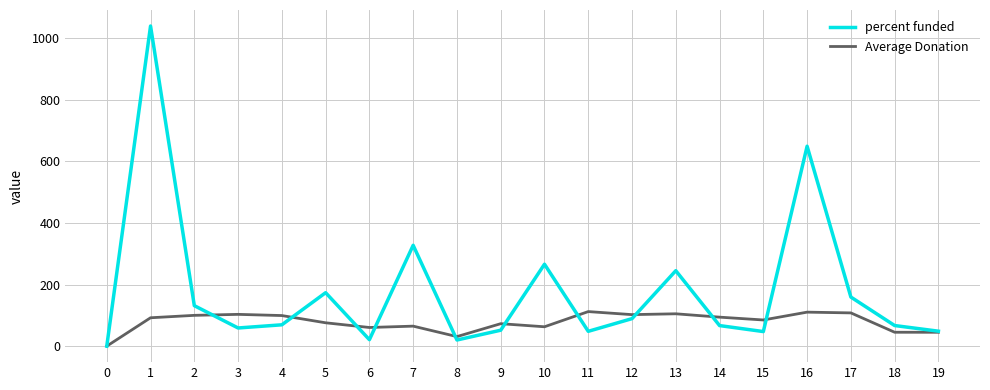

What is the difference between the maximum and minimum values in the Average Donation series?

112.2